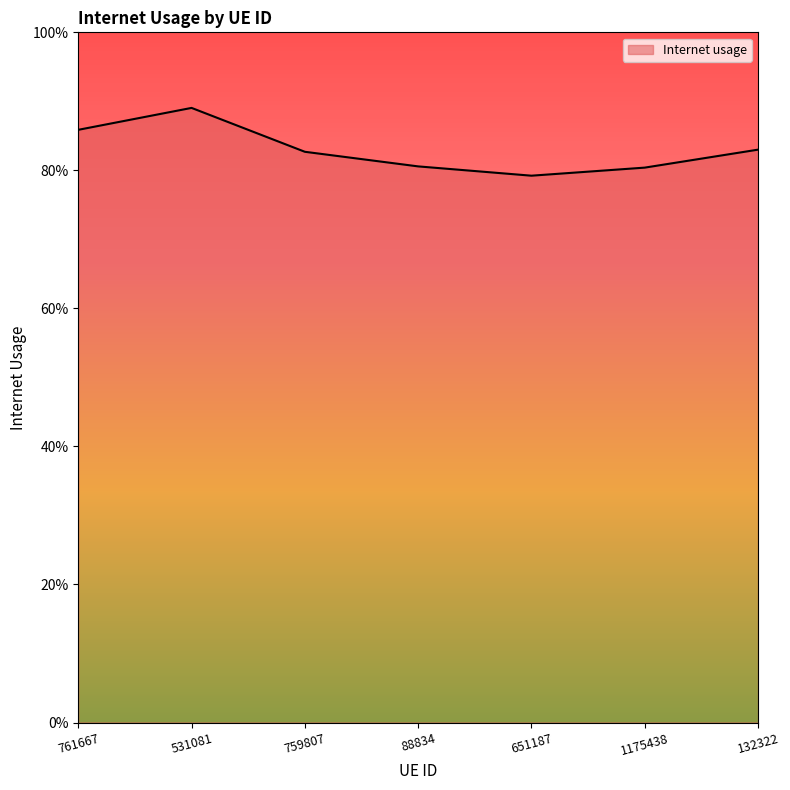

Is this an area chart (filled region under the line)?

Yes